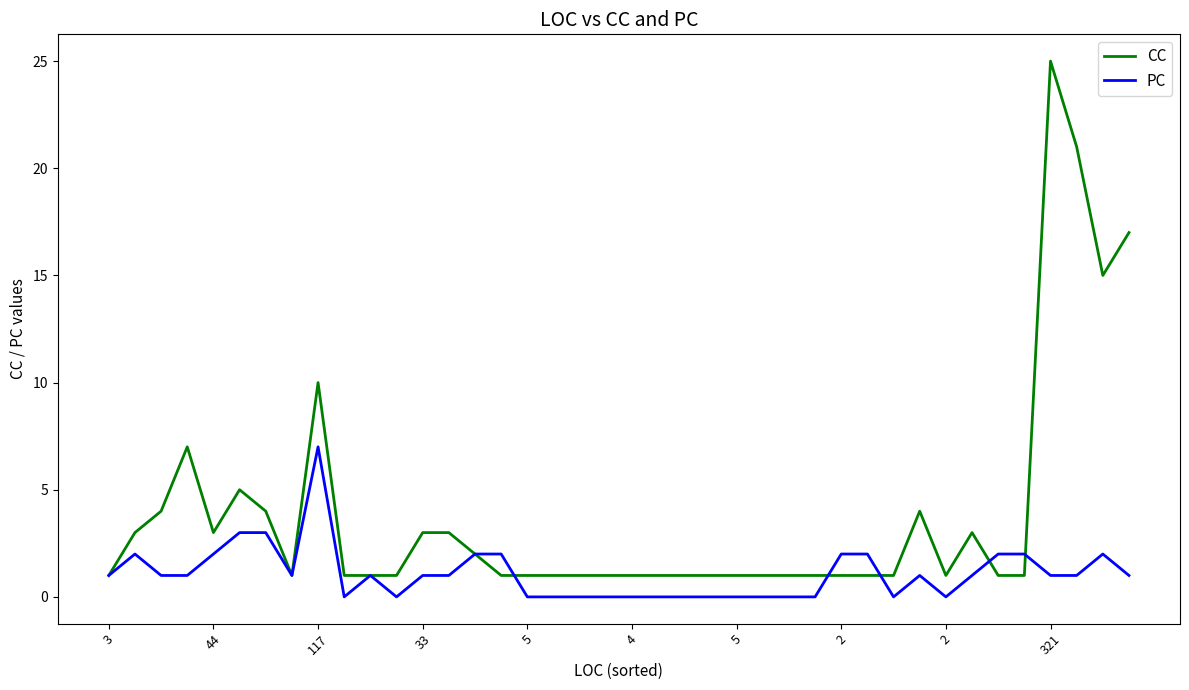

Rank the series by their average value, from lowest to highest.

PC, CC